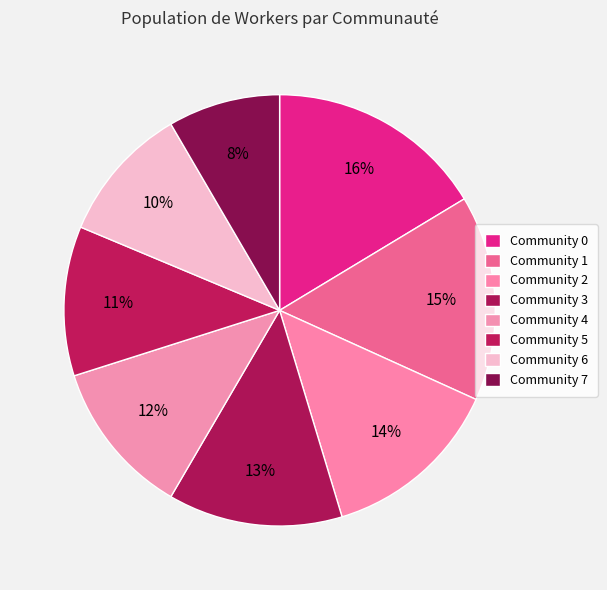

Do Community 5 and Community 7 together represent more than half of the pie?

No